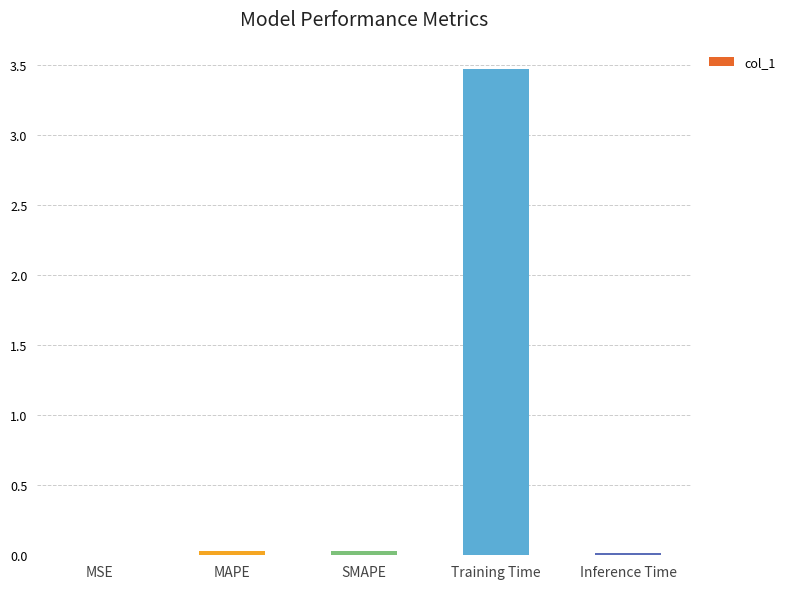

Which label corresponds to the largest value in the chart?

Training Time